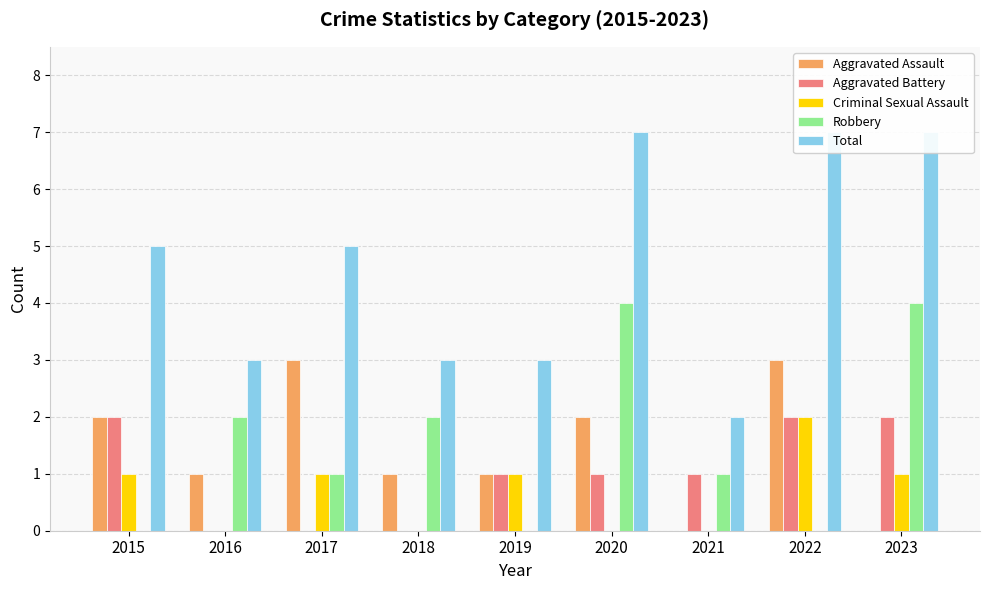

At how many categories does at least one series exceed 2?

8